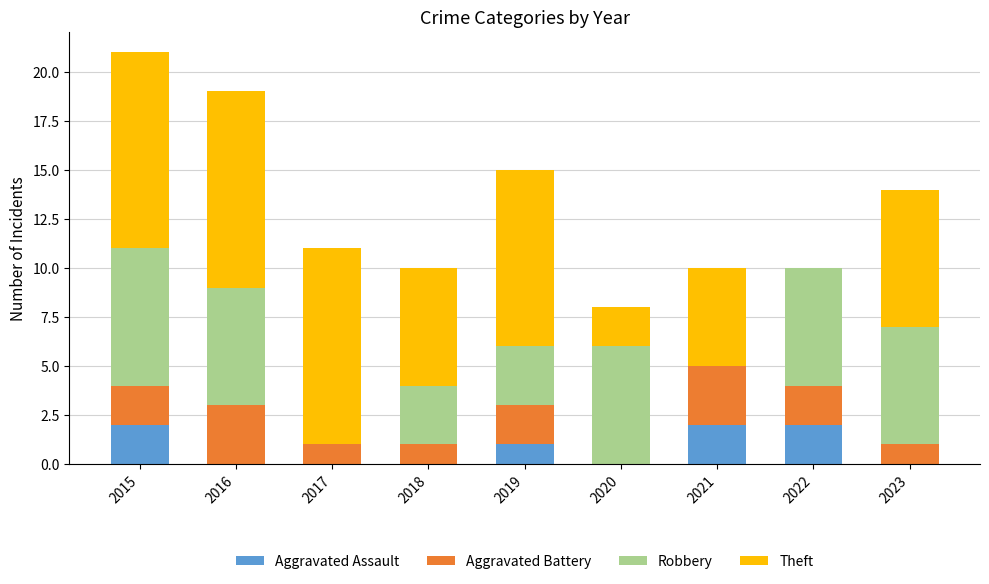

What are all the series names shown in the legend?

Aggravated Assault, Aggravated Battery, Robbery, Theft